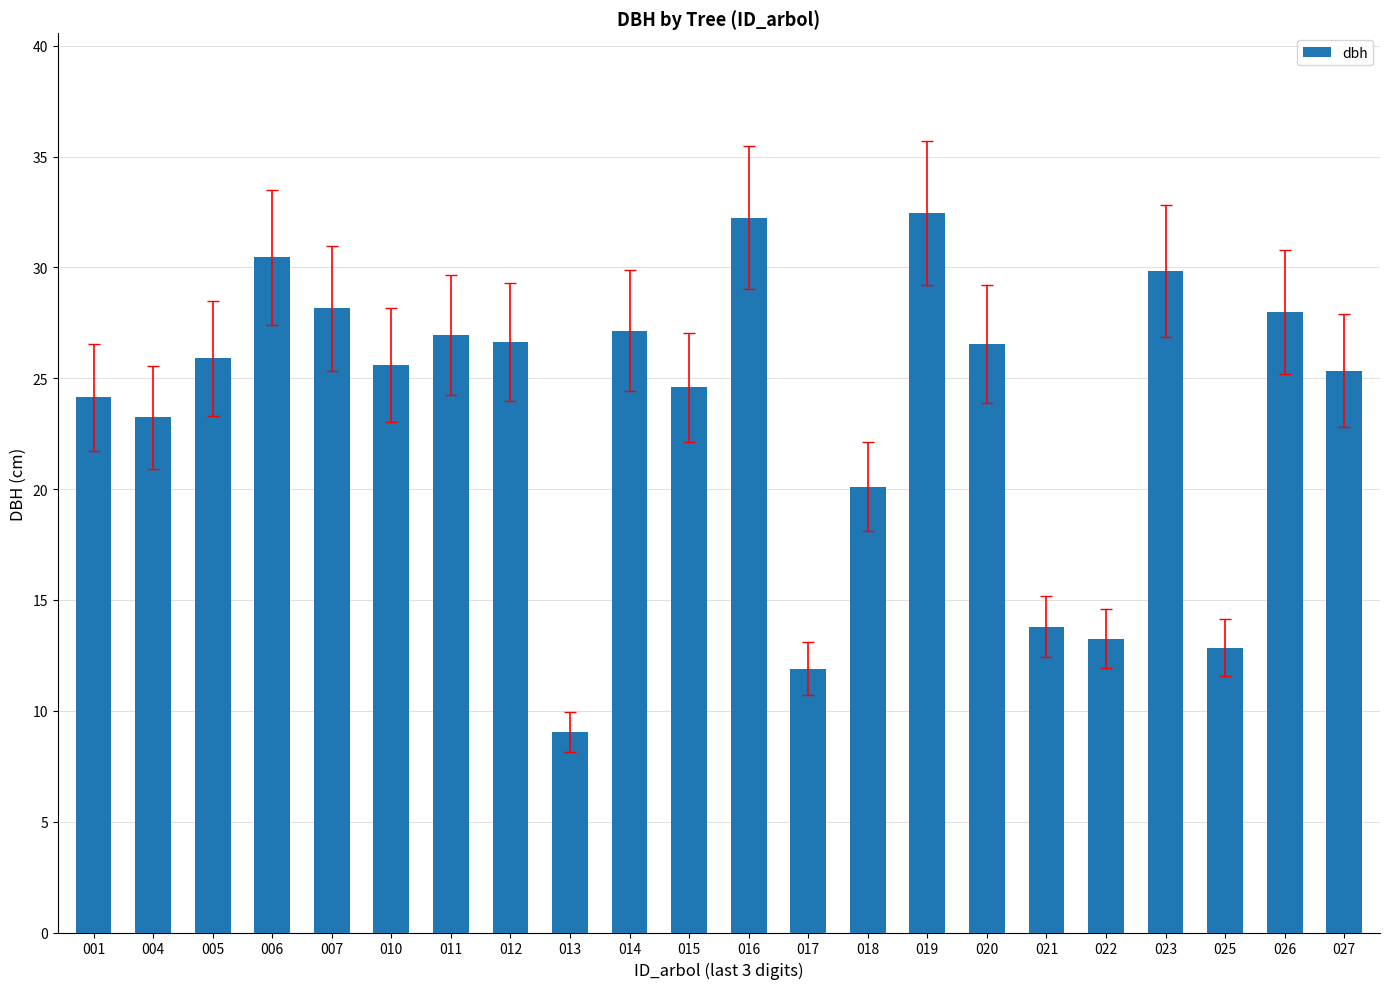

True or false: the data shows 13.2 at 023.

False